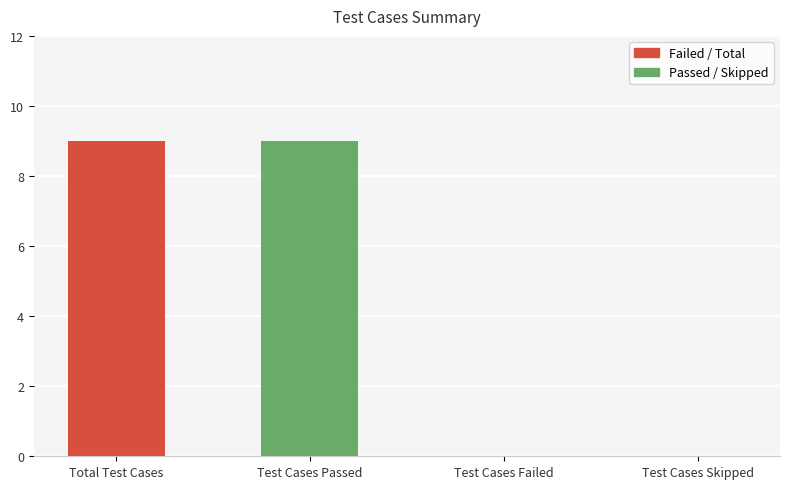

Between Total Test Cases and Test Cases Failed, which is larger?

Total Test Cases